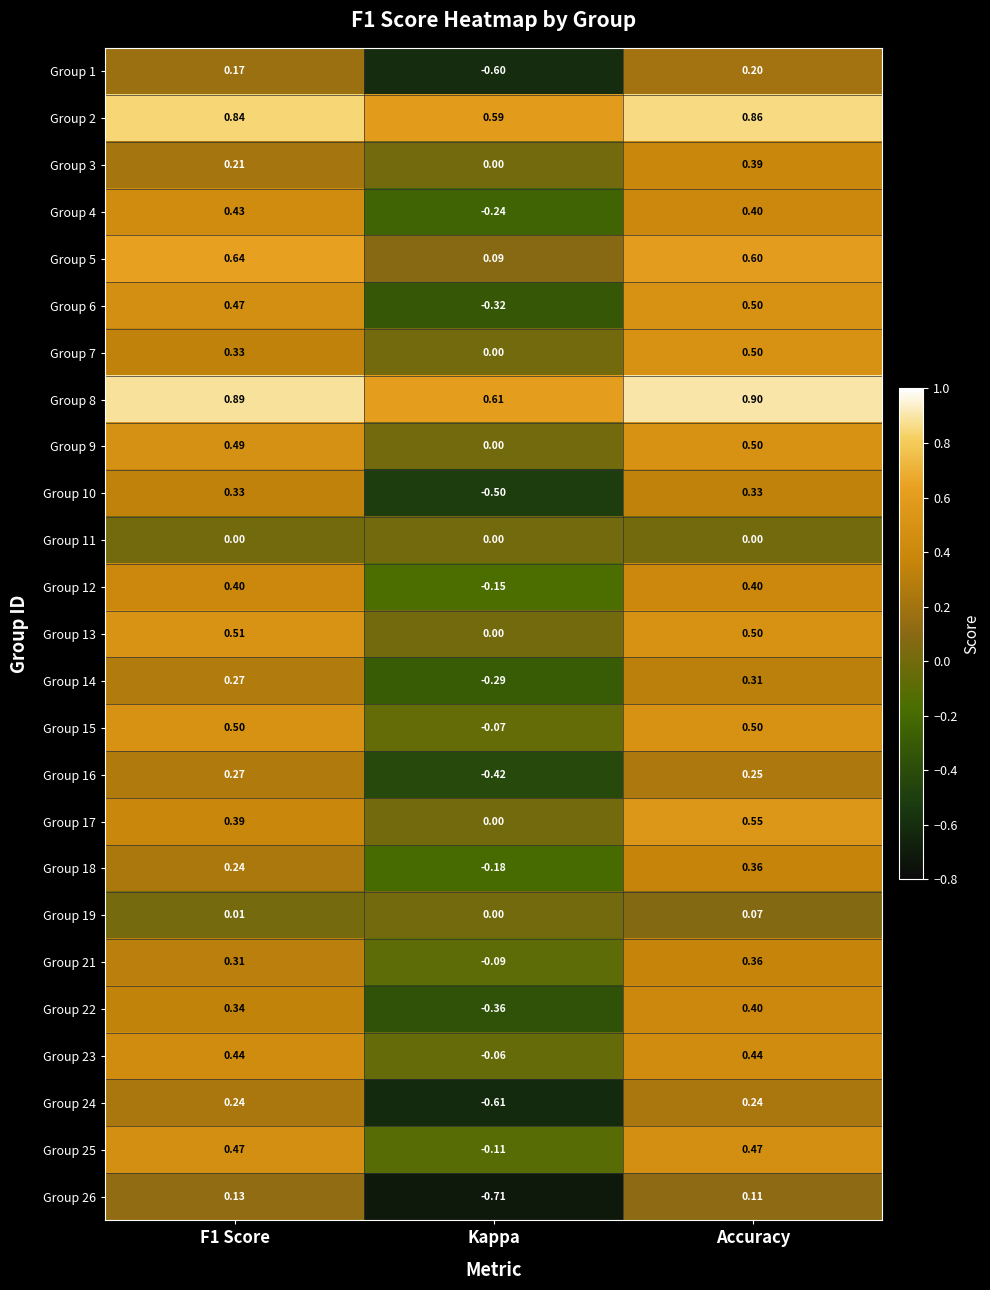

At which category does the chart reach its peak across all series?

Accuracy